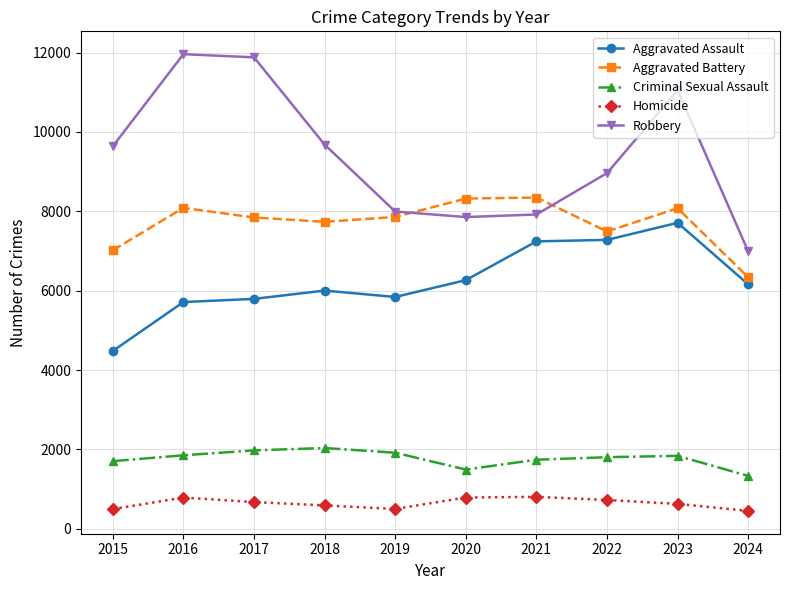

The Aggravated Battery series shows 2241 at 2015. True or false?

False